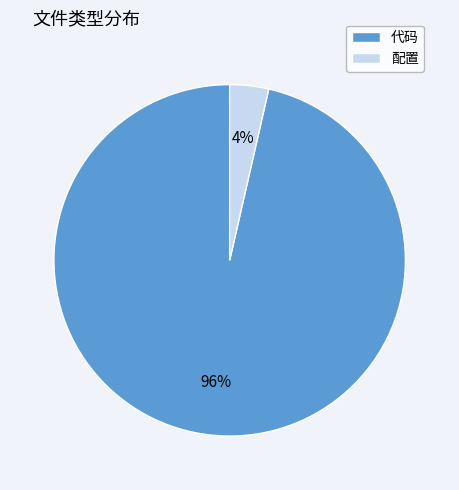

To the nearest percent, what portion does 配置 represent?

4%